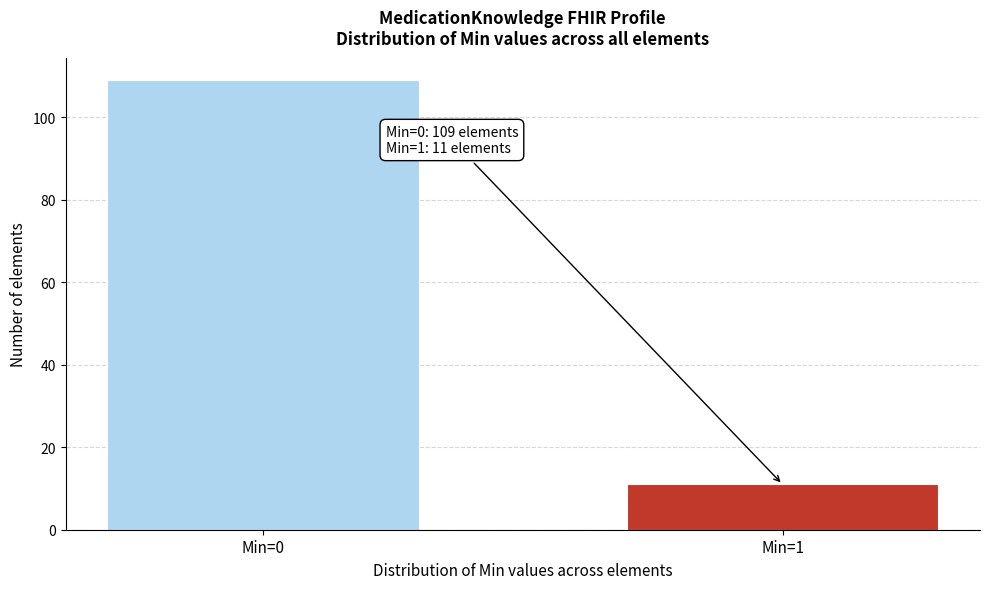

Reading right to left, extract all data points from this chart.

11	109